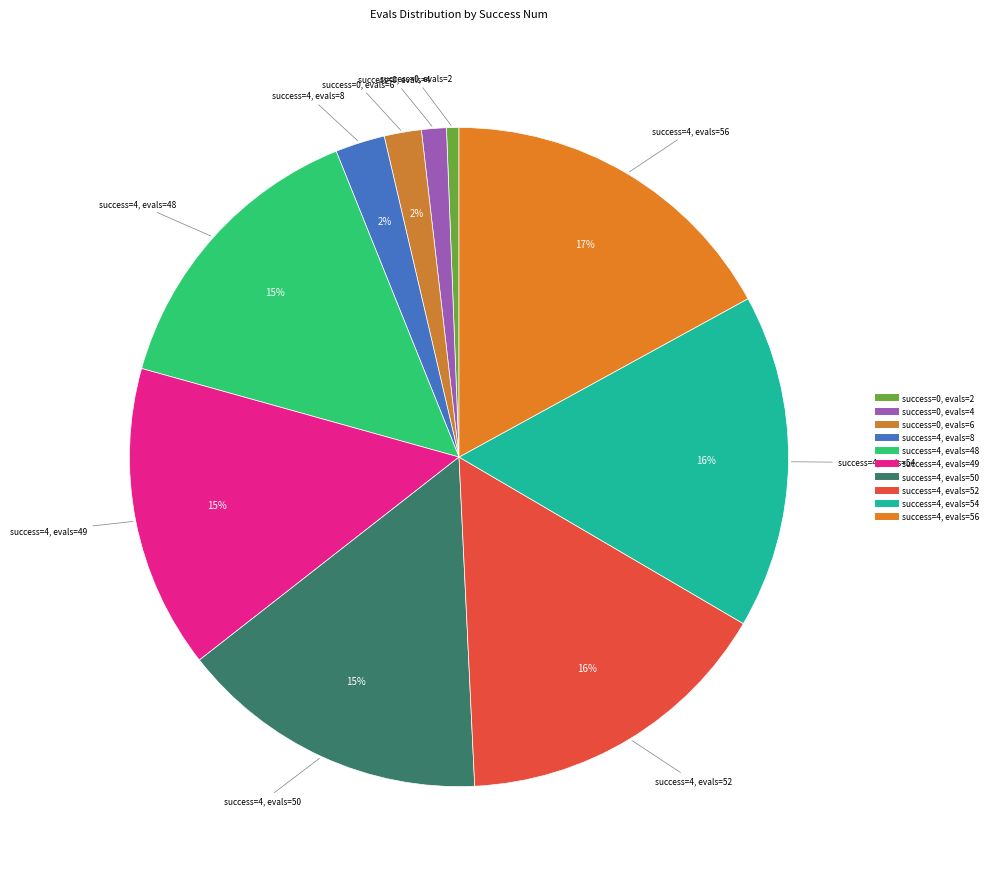

Count the number of slices in the pie.

10